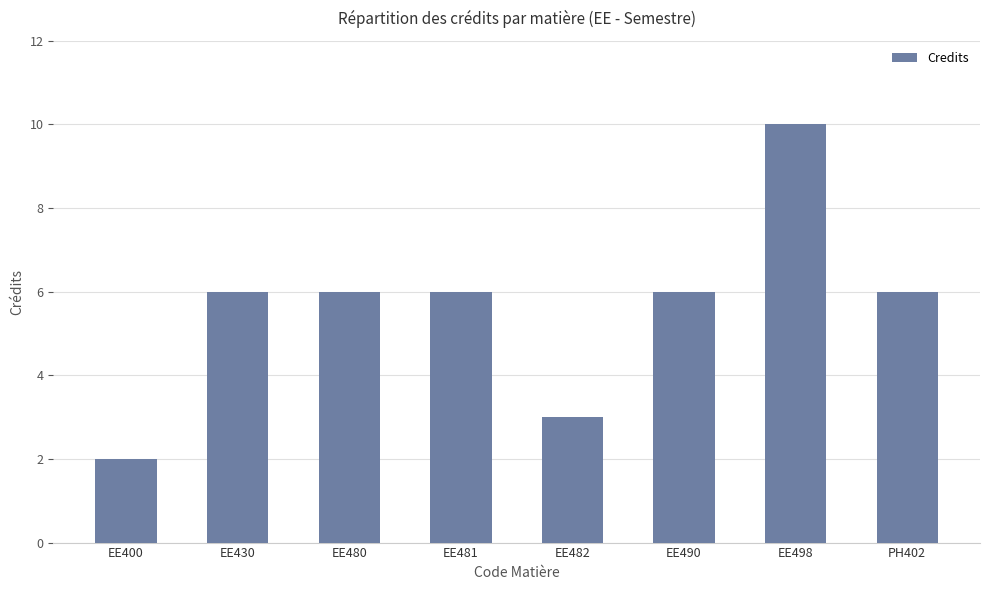

The value at EE490 is 3. True or false?

False